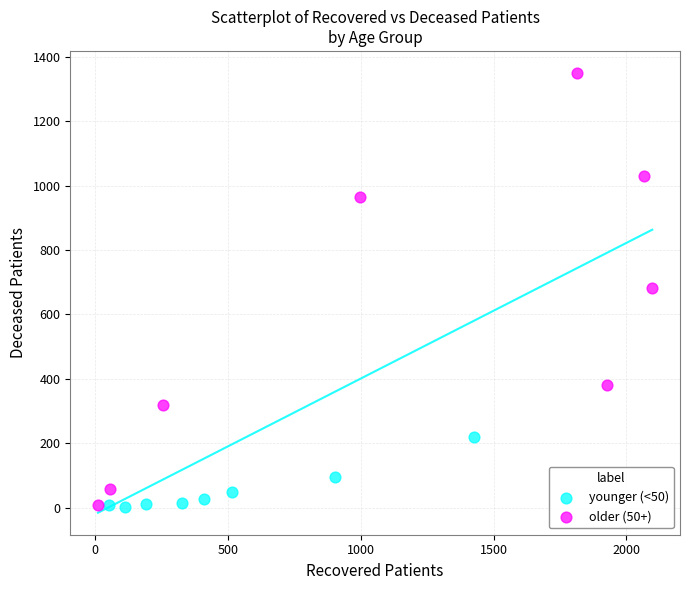

What are all the series names shown in the legend?

younger (<50), older (50+)